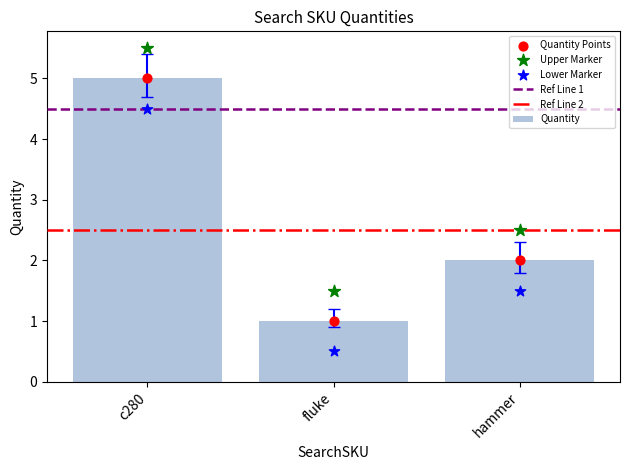

What is the ratio of the value at c280 to the value at hammer?

2.5